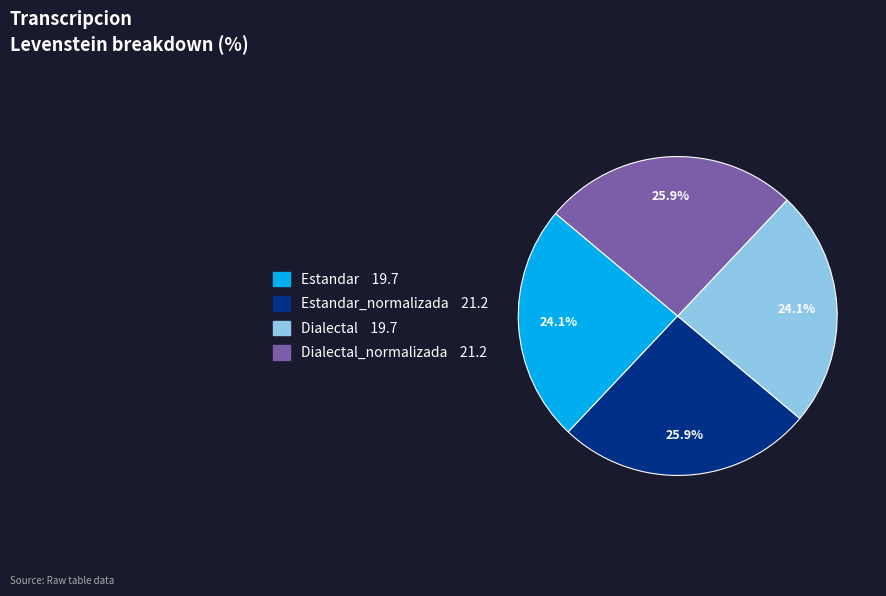

Is there a majority slice in this chart?

No